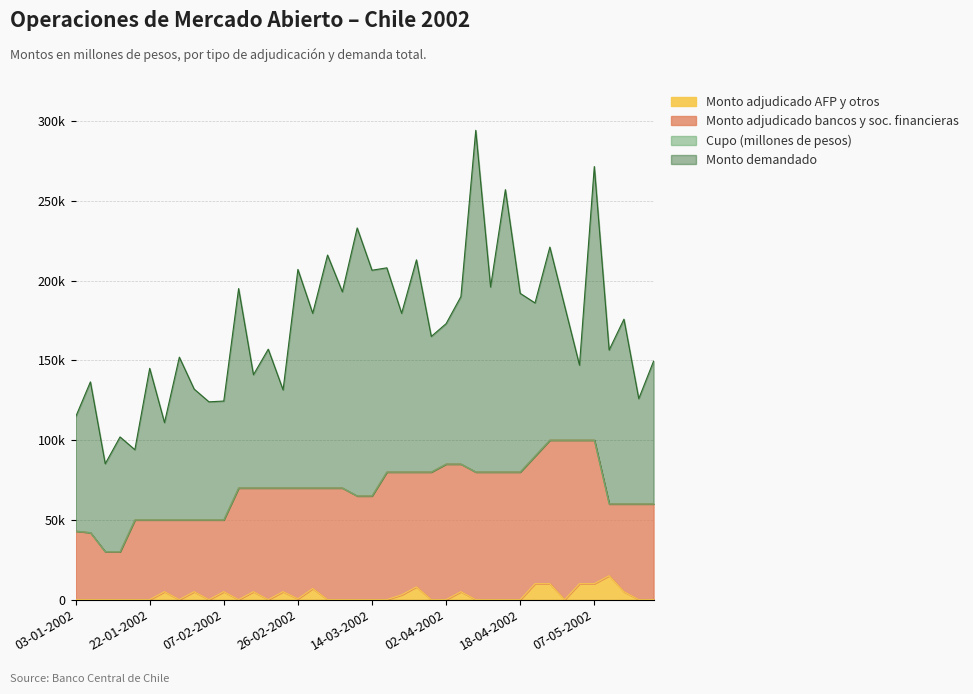

What is the average value of the Cupo (millones de pesos) series?

68125